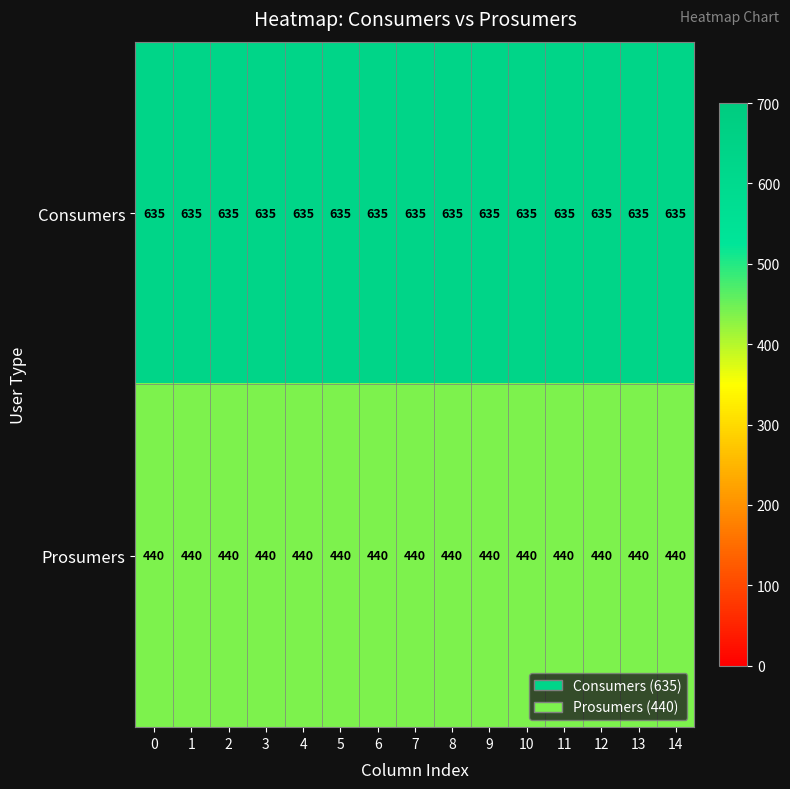

What is the sum of all Prosumers values?

6600